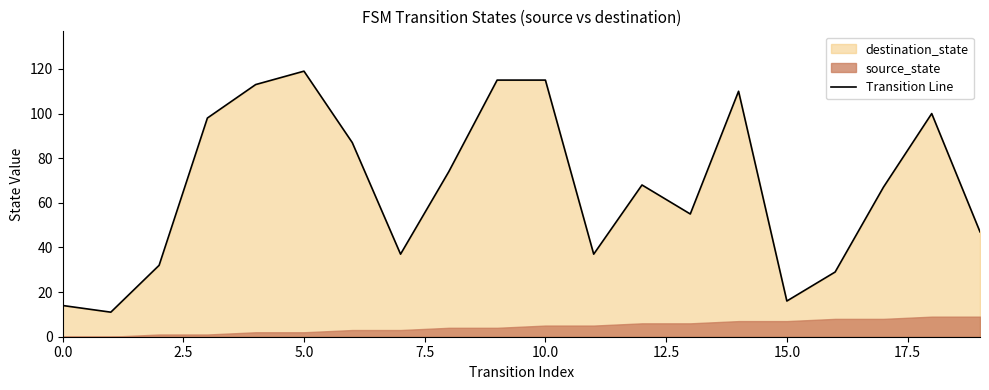

True or false: Transition Line has a value of 4 at 0.0.

False